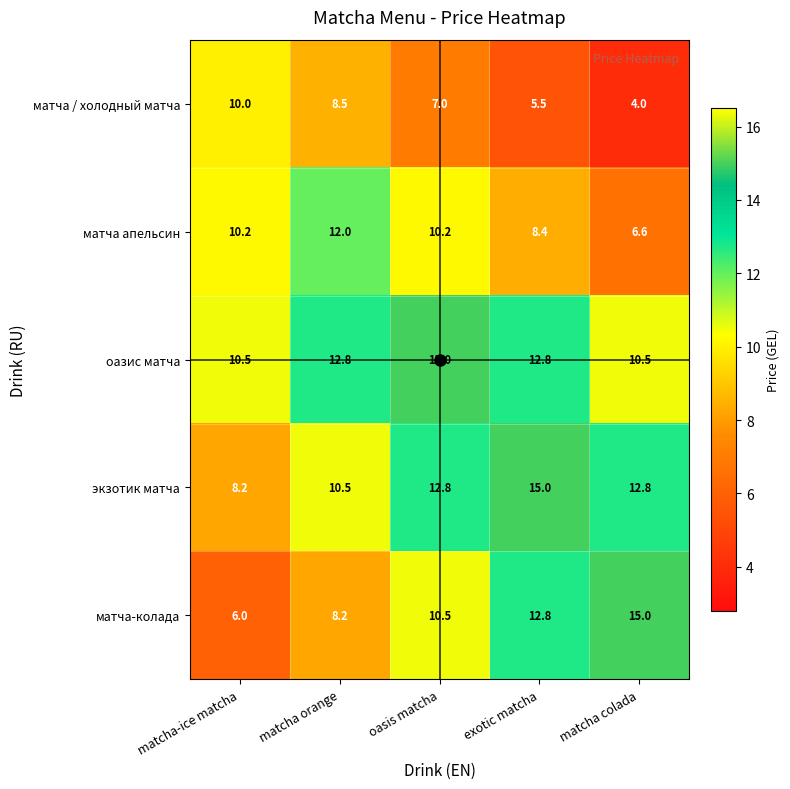

What is the difference between the оазис матча values at oasis matcha and matcha-ice matcha?

4.5